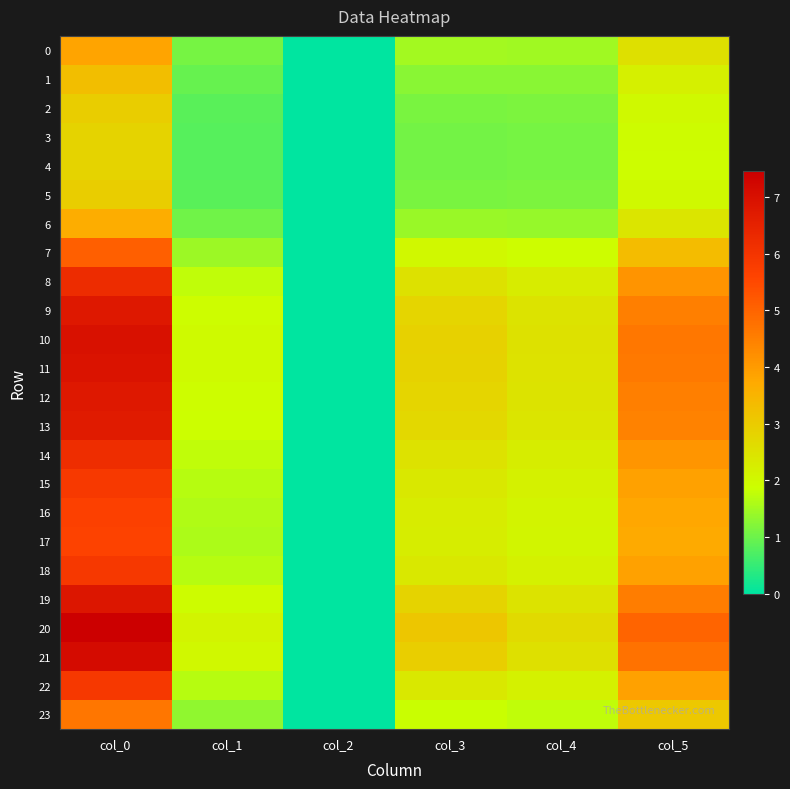

Which series has the largest total across all categories?

20